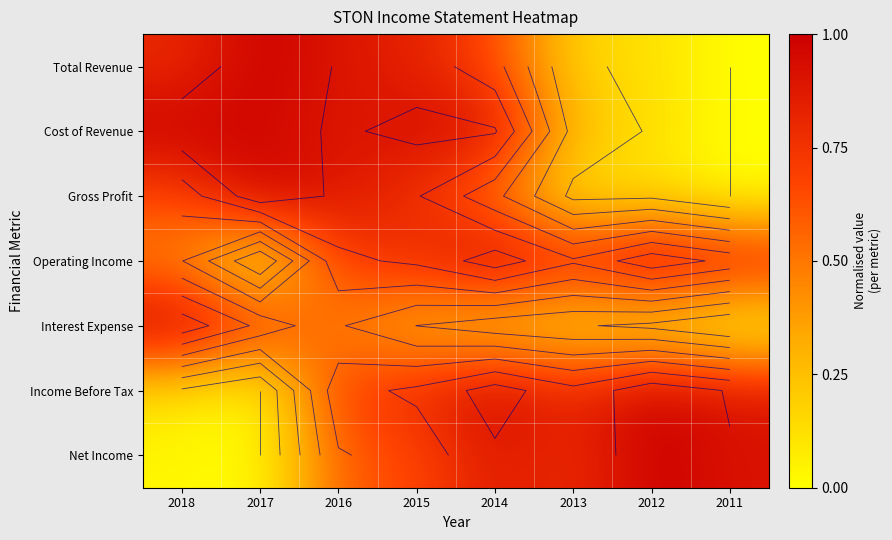

Count the number of data series in this chart.

7